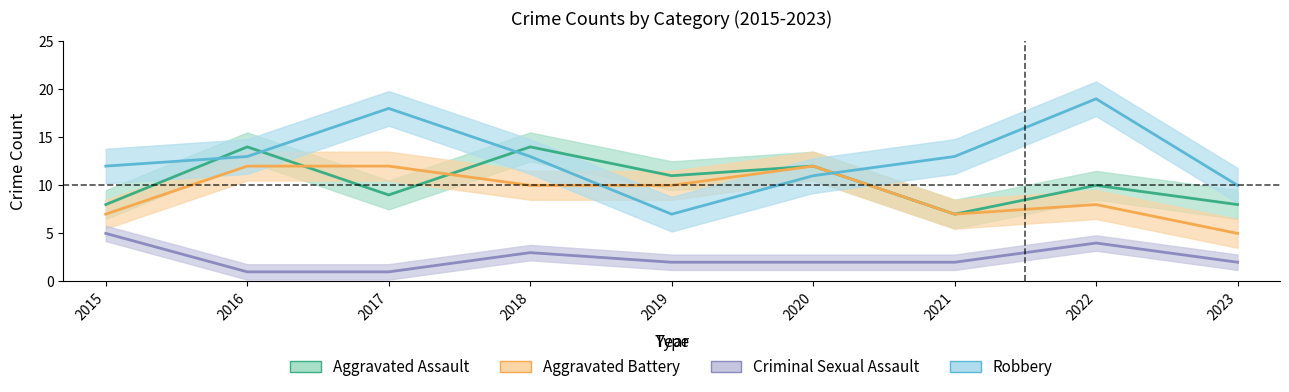

At which category does Aggravated Battery reach its first local peak?

2020